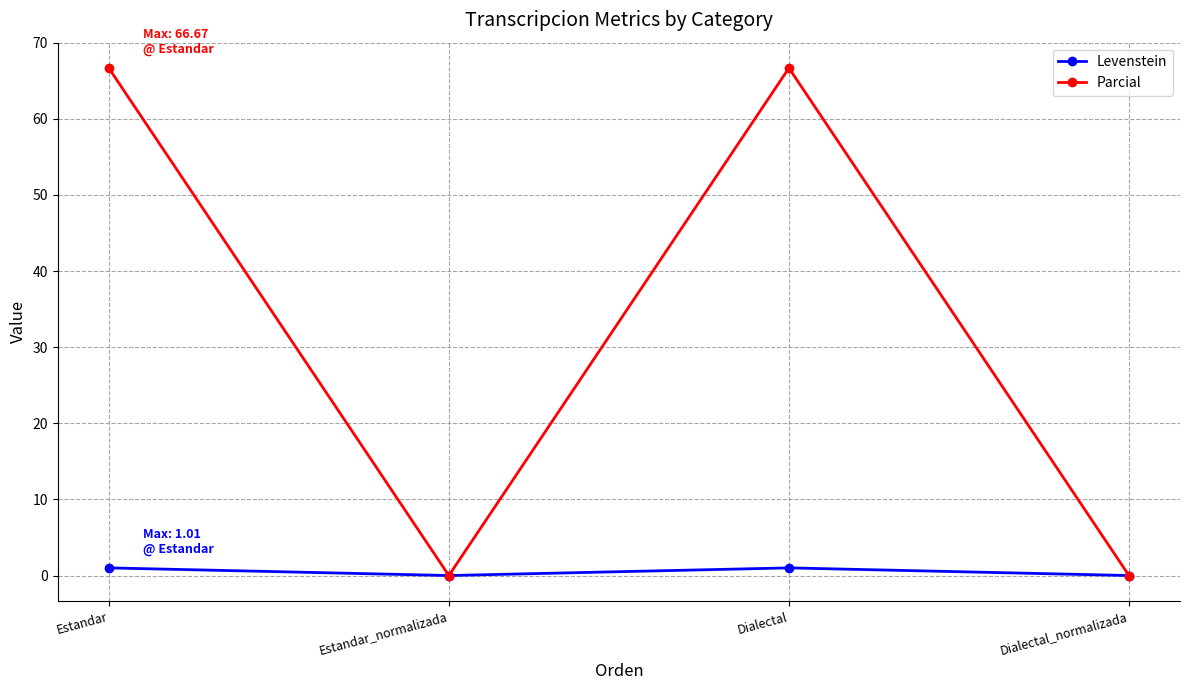

At which category does Parcial reach its first local valley?

Estandar_normalizada